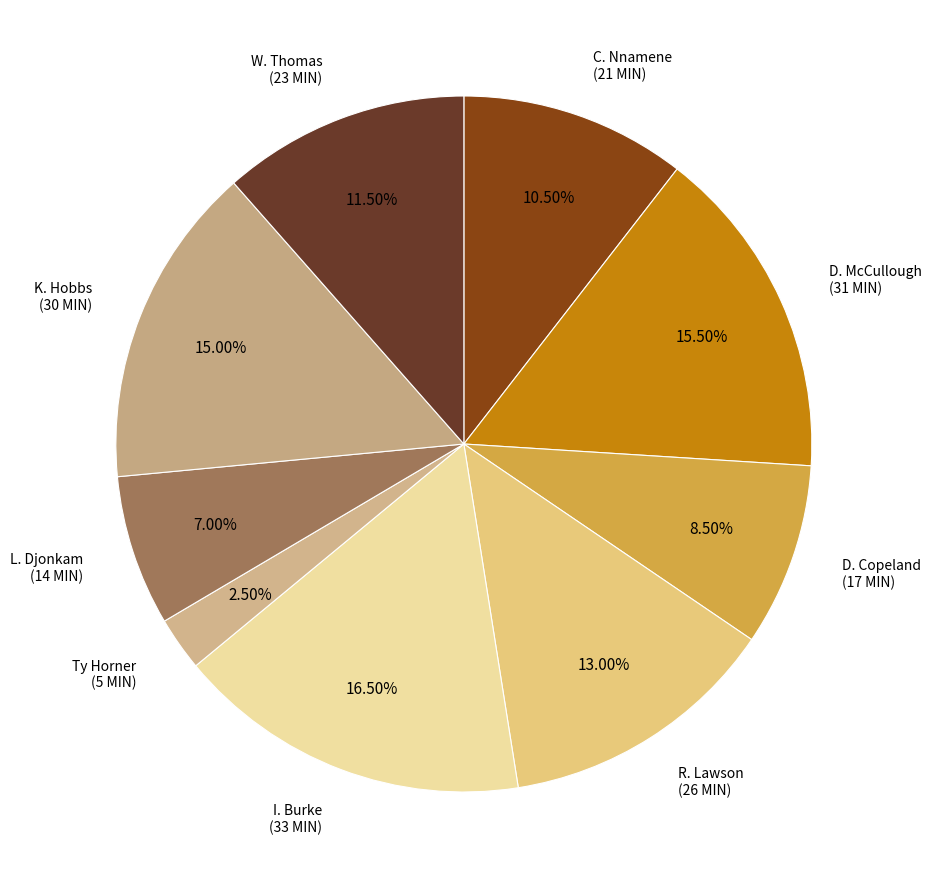

To the nearest percent, what is the average slice percentage?

11%